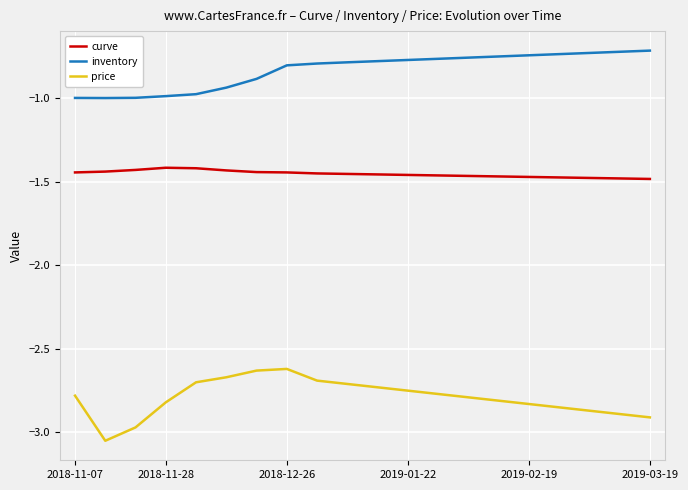

List the series in order of their overall mean, highest first.

inventory, curve, price